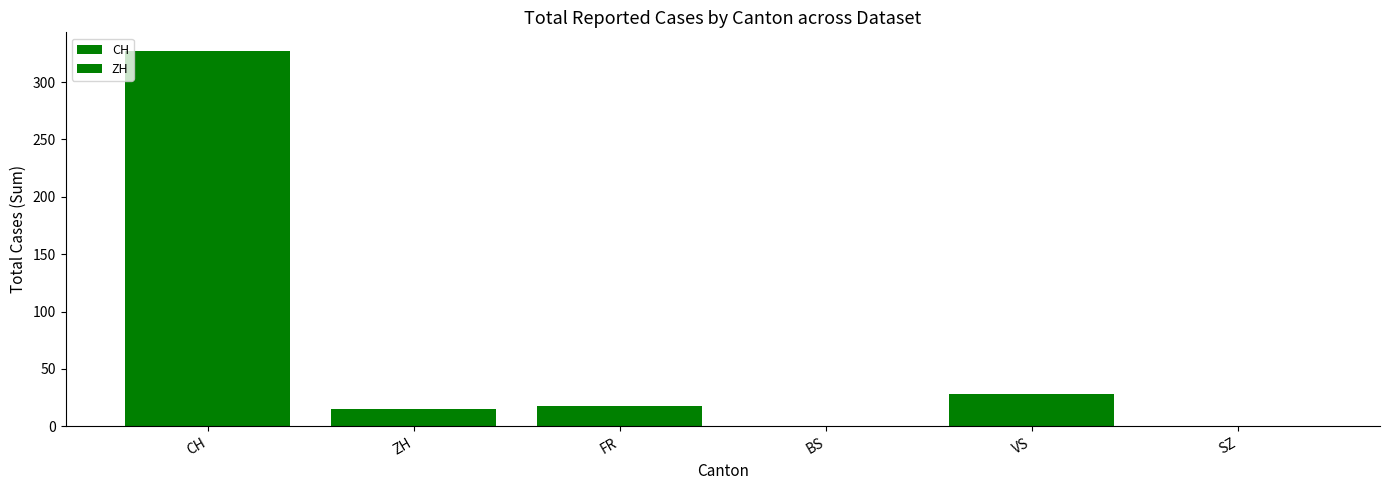

True or false: the data shows 18 at FR.

True